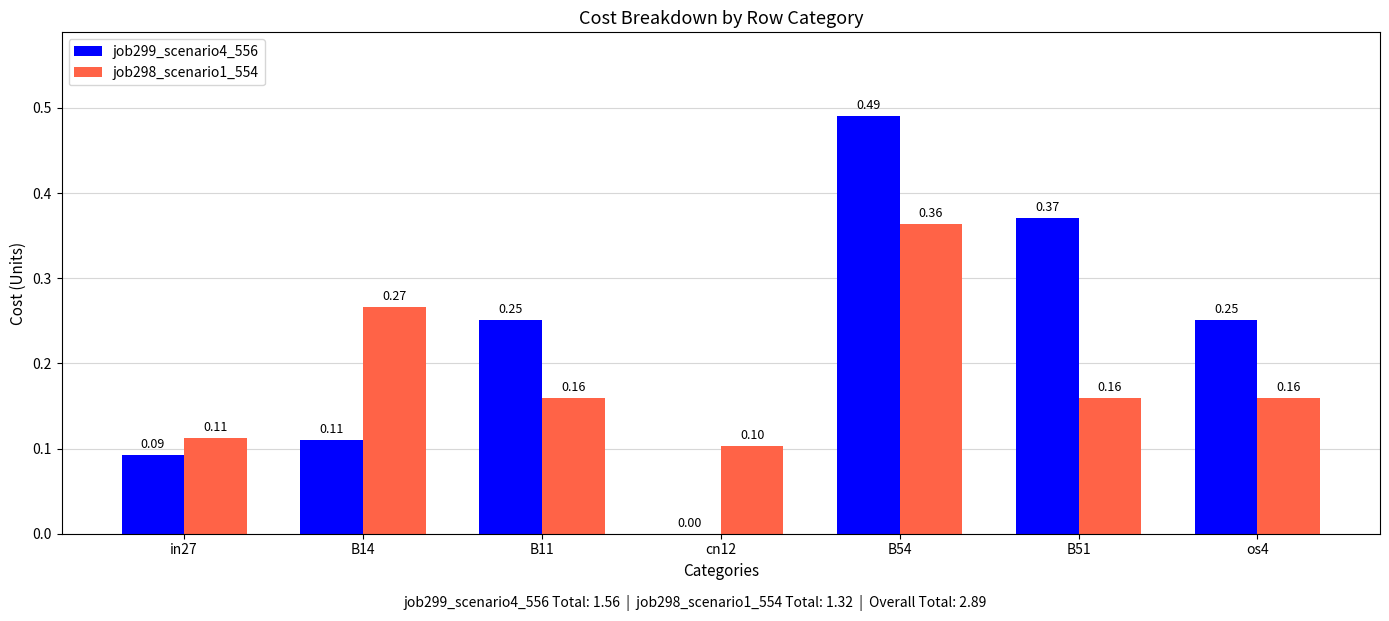

Which series changed the most between B14 and B51?

job299_scenario4_556